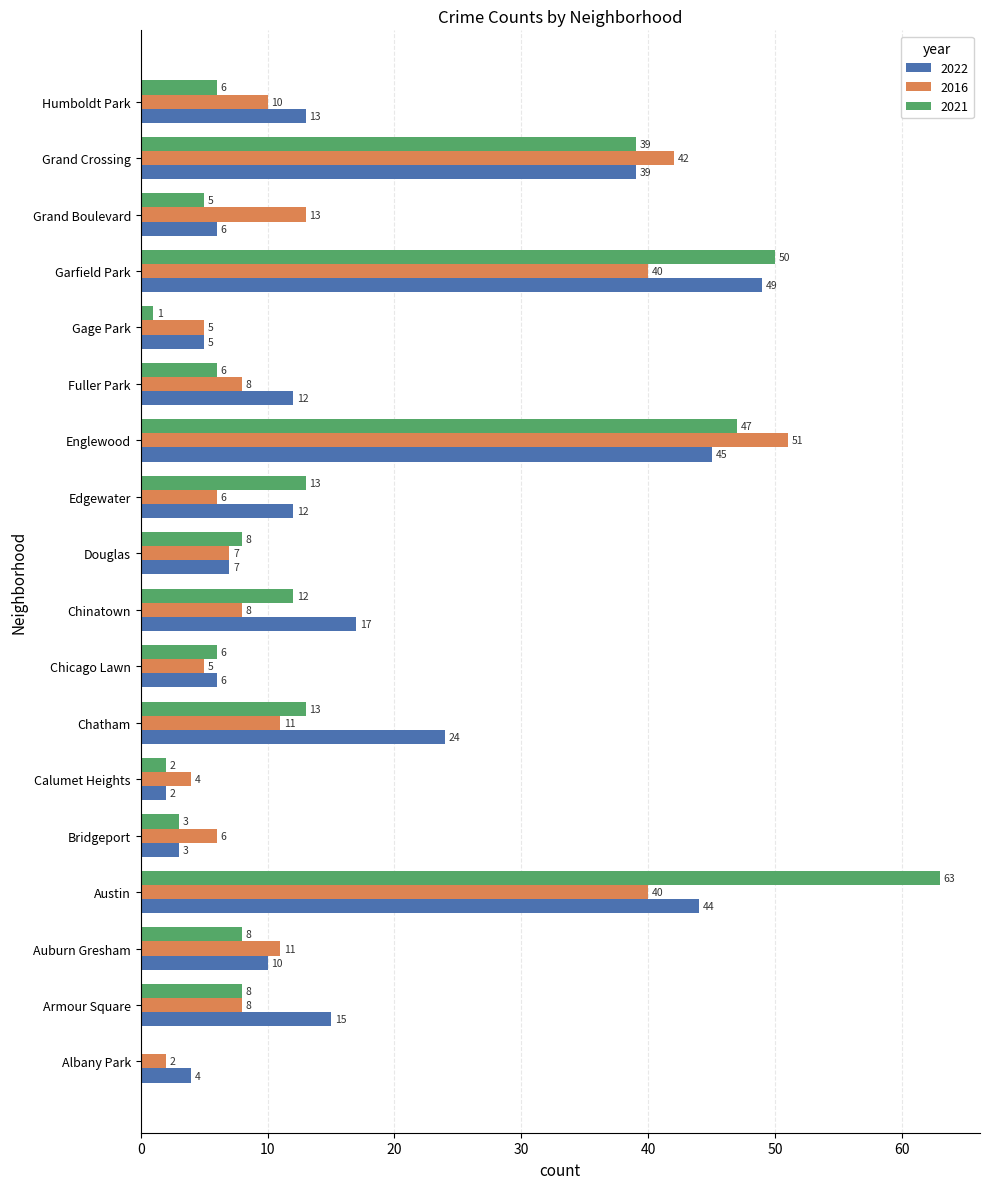

Which series changed the most between Calumet Heights and Gage Park?

2022